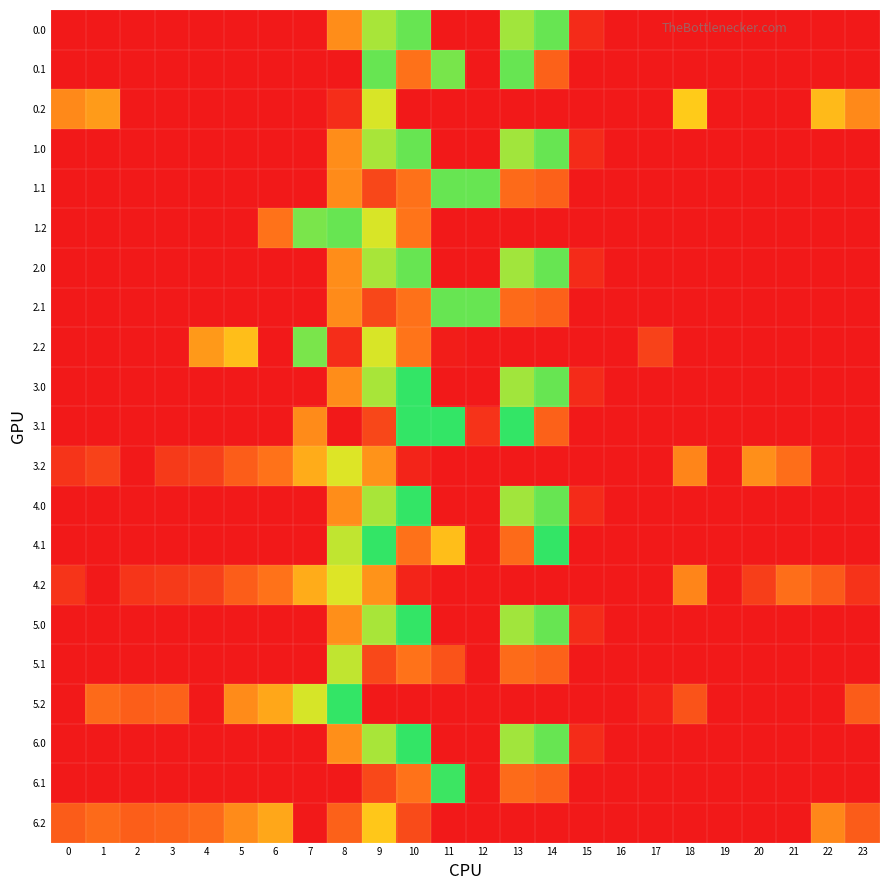

At 15, list the series in order from smallest to largest.

0.1, 0.2, 1.1, 1.2, 2.1, 2.2, 3.1, 3.2, 4.1, 4.2, 5.1, 5.2, 6.1, 6.2, 0.0, 1.0, 2.0, 3.0, 4.0, 5.0, 6.0